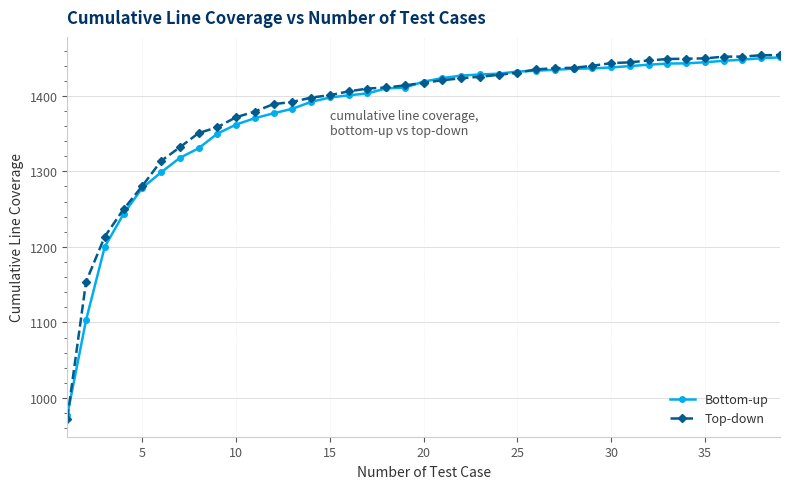

How many categories are shown in the chart?

39